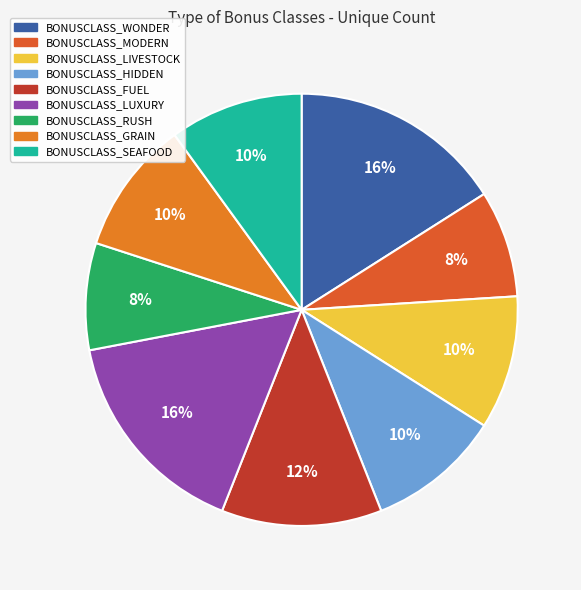

Is the sum of BONUSCLASS_HIDDEN and BONUSCLASS_RUSH greater than half?

No